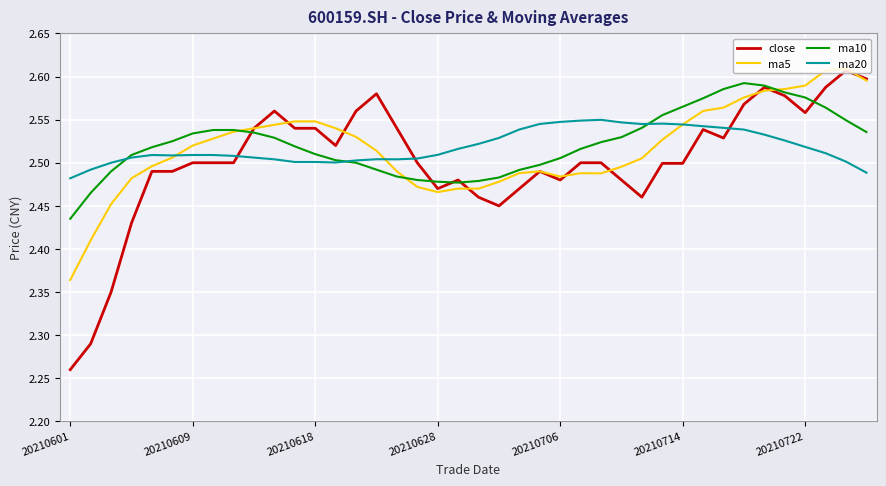

Which series has the widest spread of values?

close